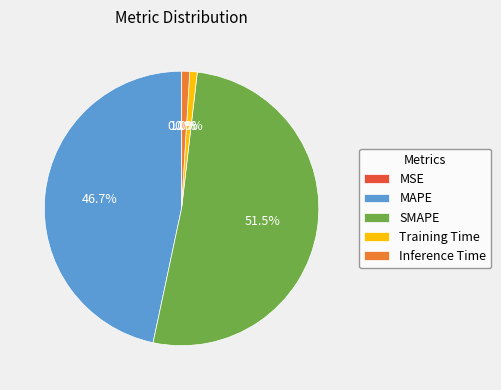

To the nearest percent, what is the combined percentage of MAPE and Inference Time?

48%